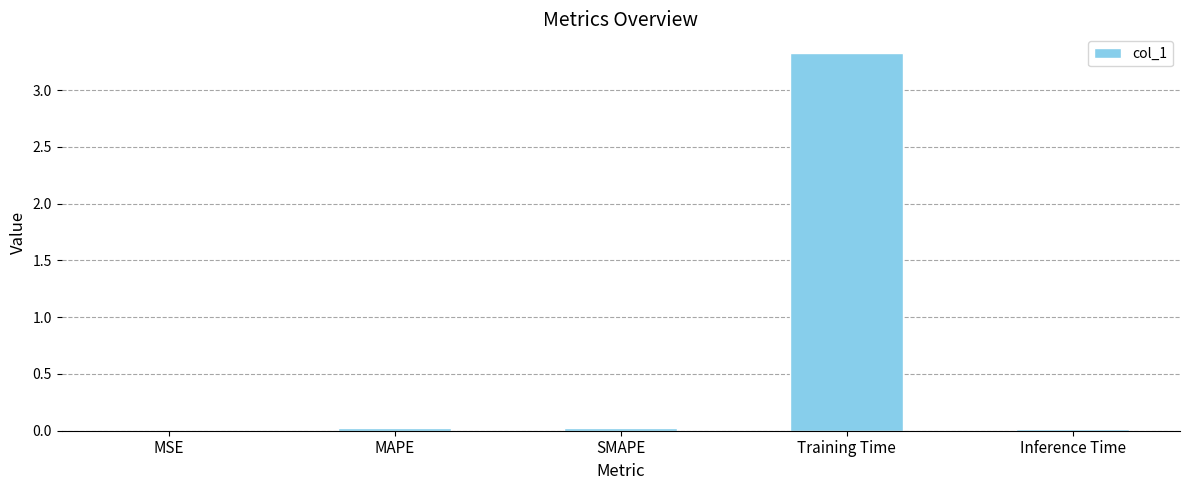

The value at MAPE is 0.0. True or false?

True